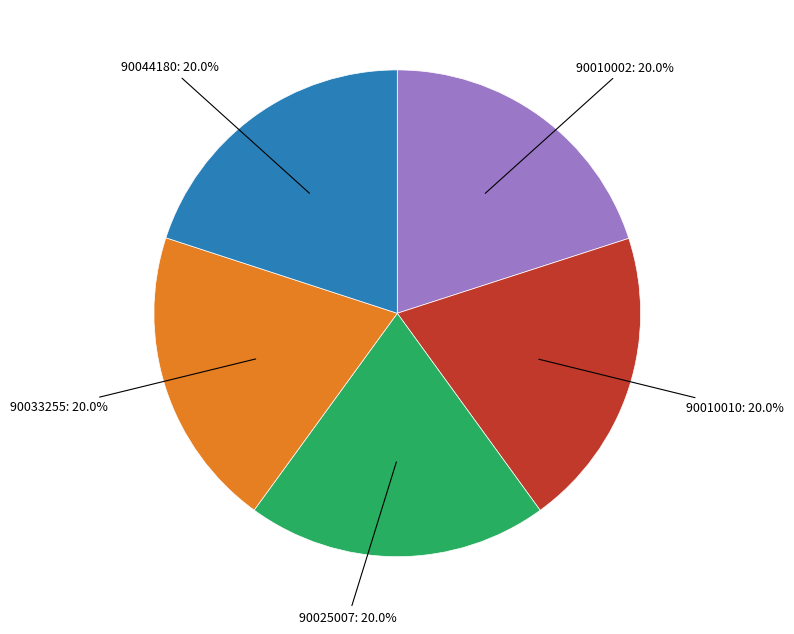

To the nearest percent, what is the average slice percentage?

20%